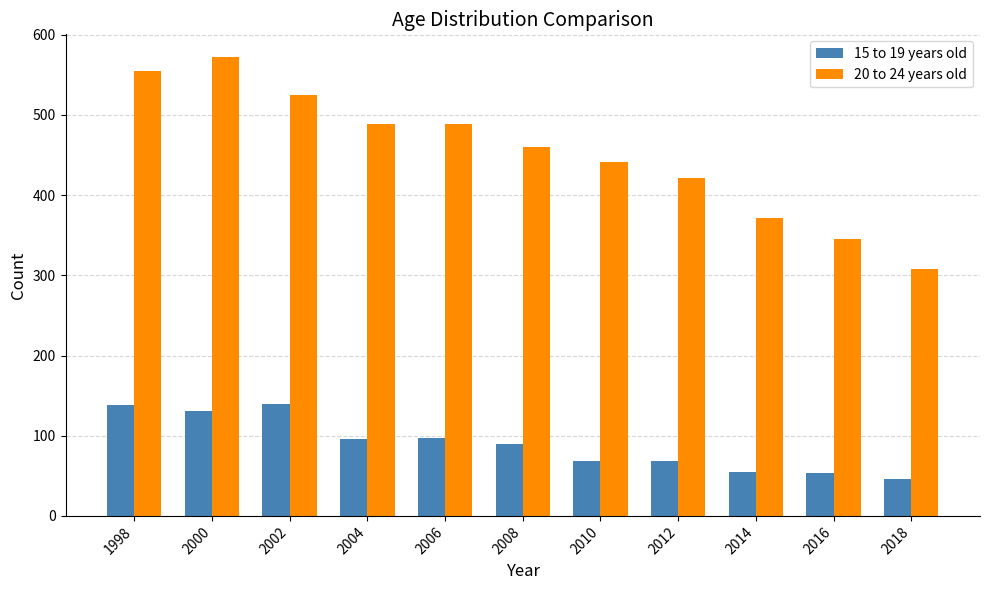

Which series has the largest total across all categories?

20 to 24 years old